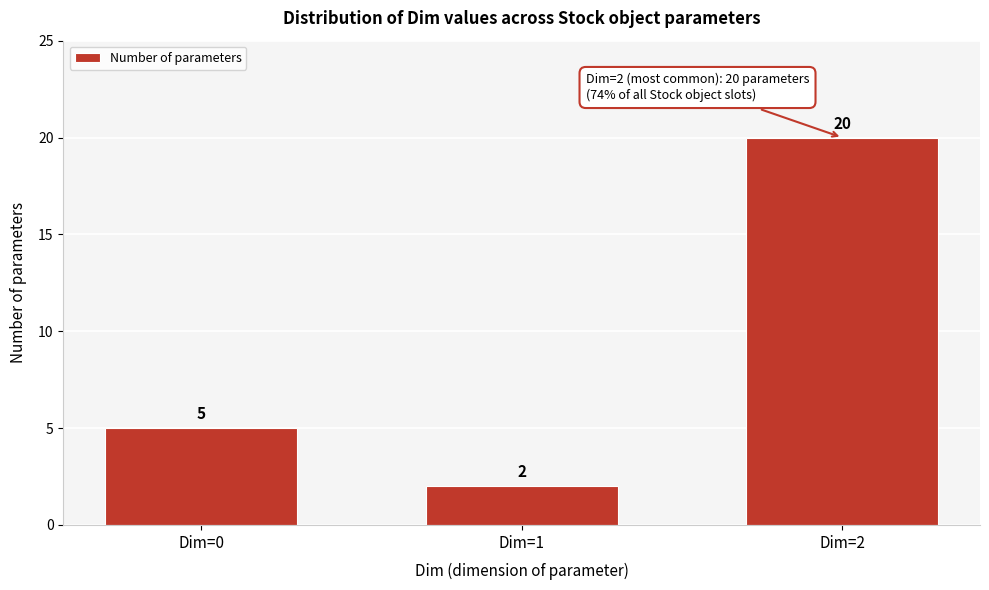

Reading left to right, list all the values displayed in this chart.

Dim=0=5	Dim=1=2	Dim=2=20